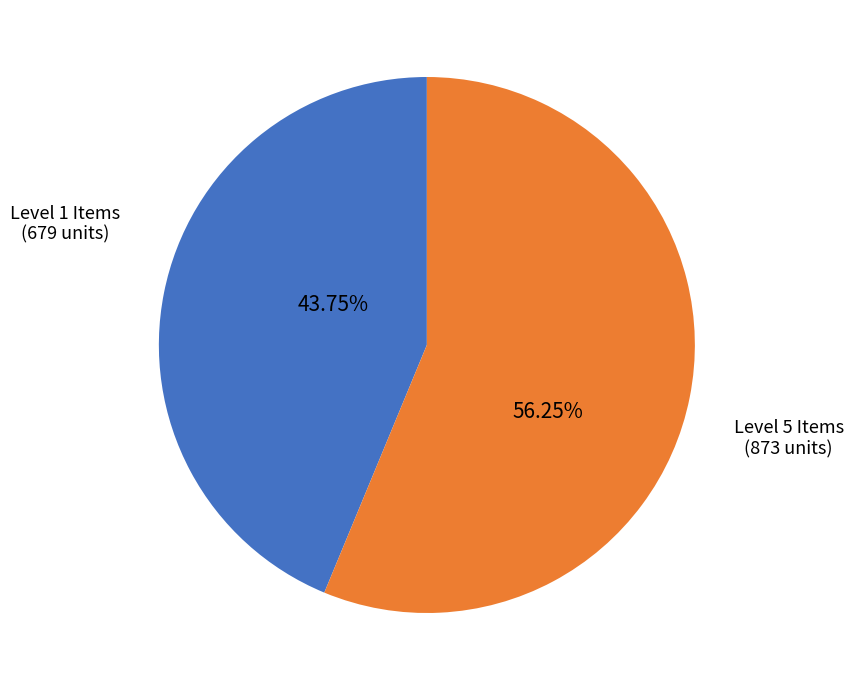

Do Level 5 Items and Level 1 Items together represent more than half of the pie?

Yes